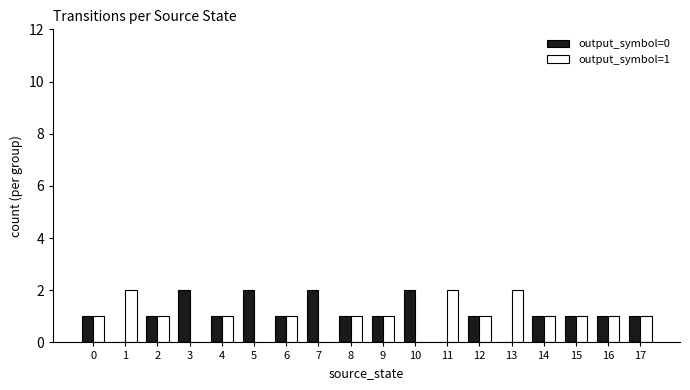

Count the number of categories in the chart.

18